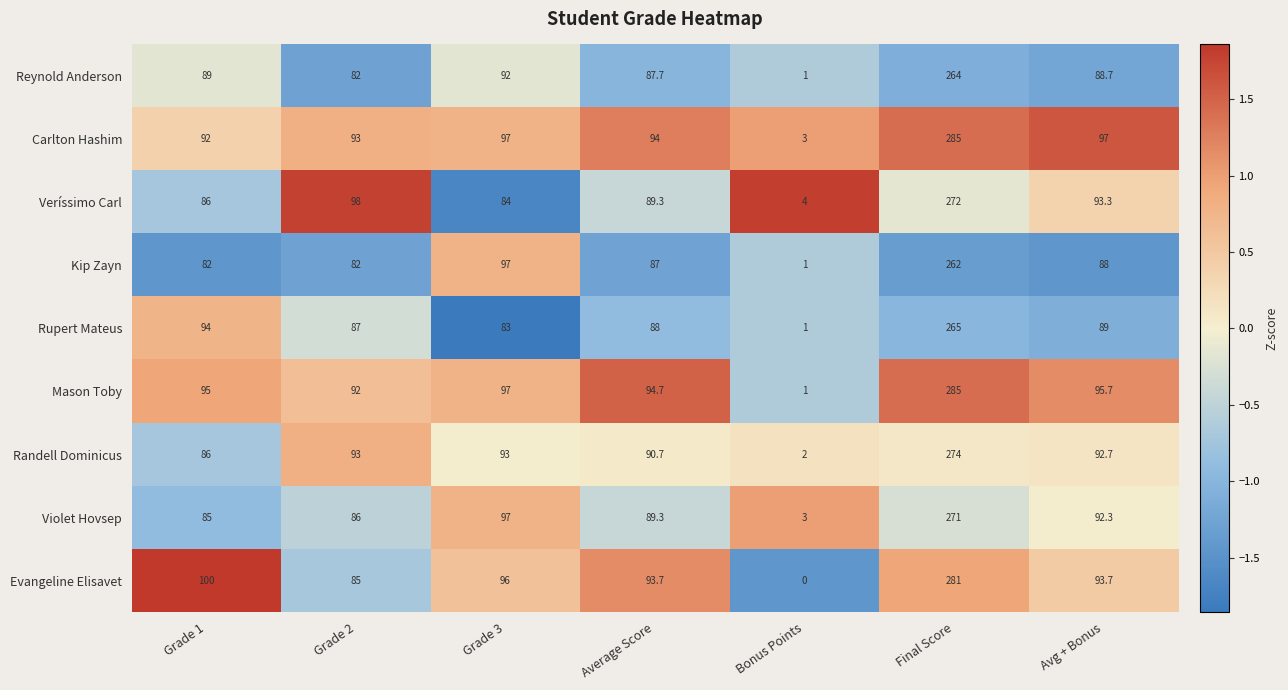

Which series has the largest total across all categories?

Carlton Hashim